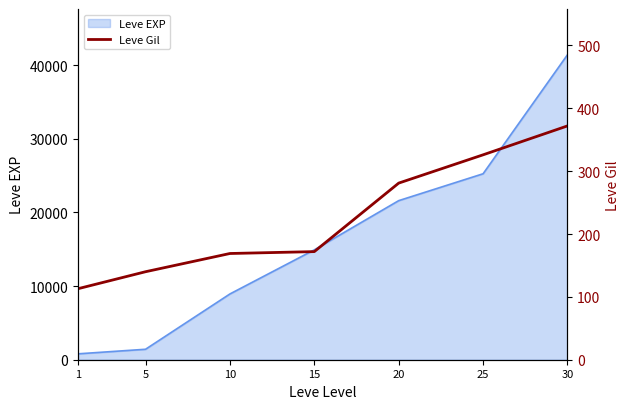

At which label is the value closest to 242?

20